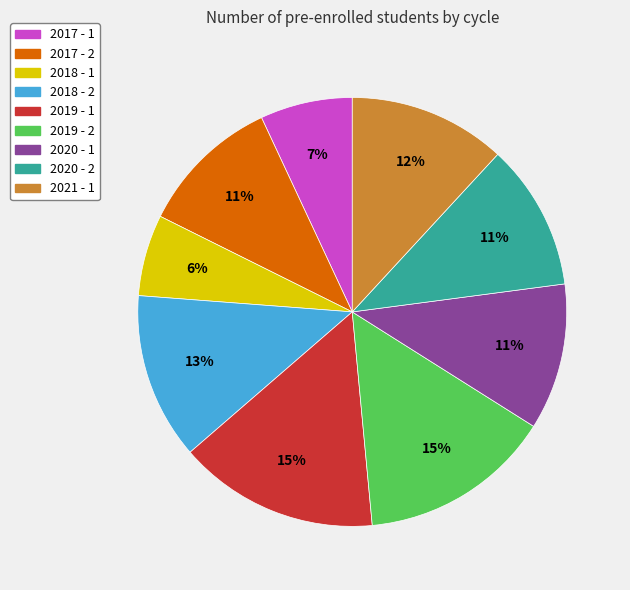

To the nearest percent, what is the difference between the largest and smallest slice percentages?

9%